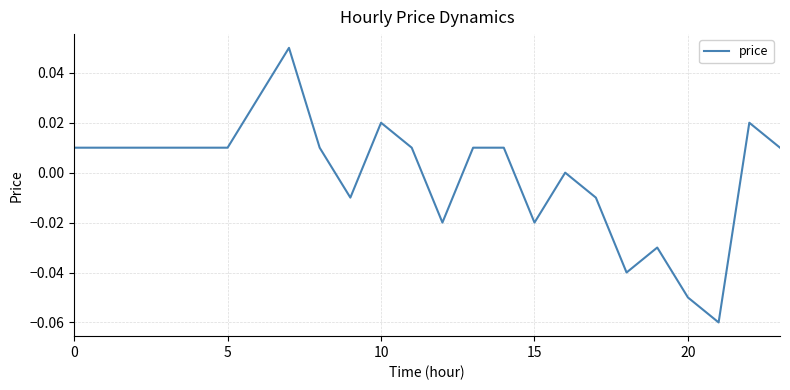

Is this an area chart (filled region under the line)?

No